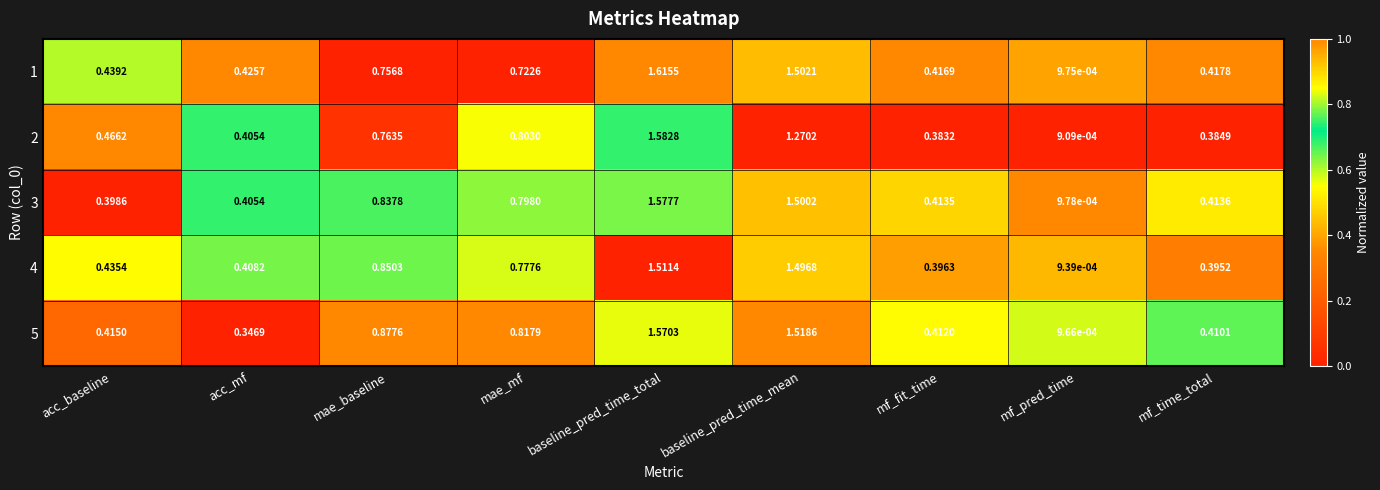

Is the value of 5 at baseline_pred_time_mean greater than the value of 4 at acc_baseline?

Yes